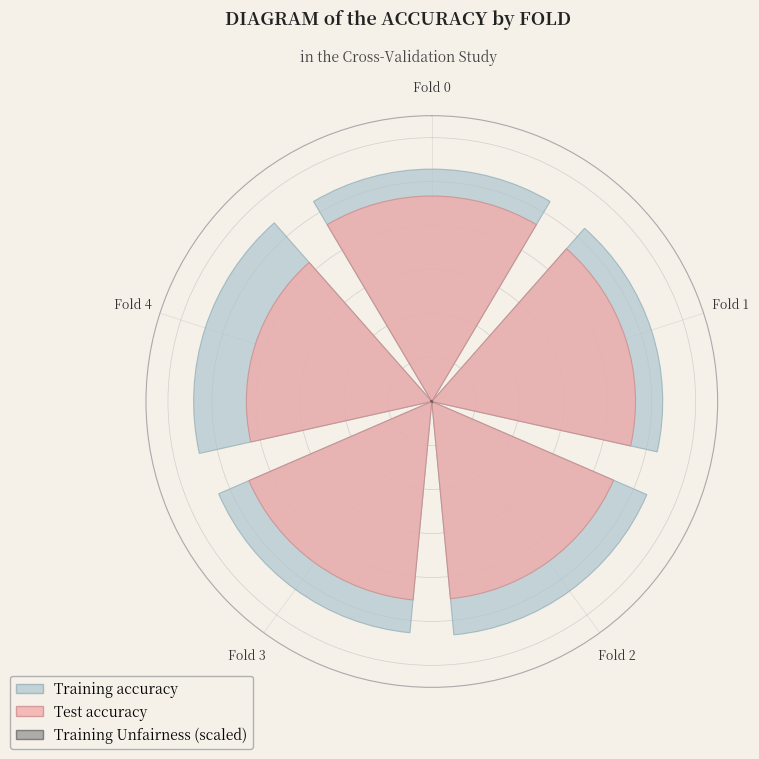

To the nearest percent, what is the combined percentage of Fold 0 and Fold 4?

39%